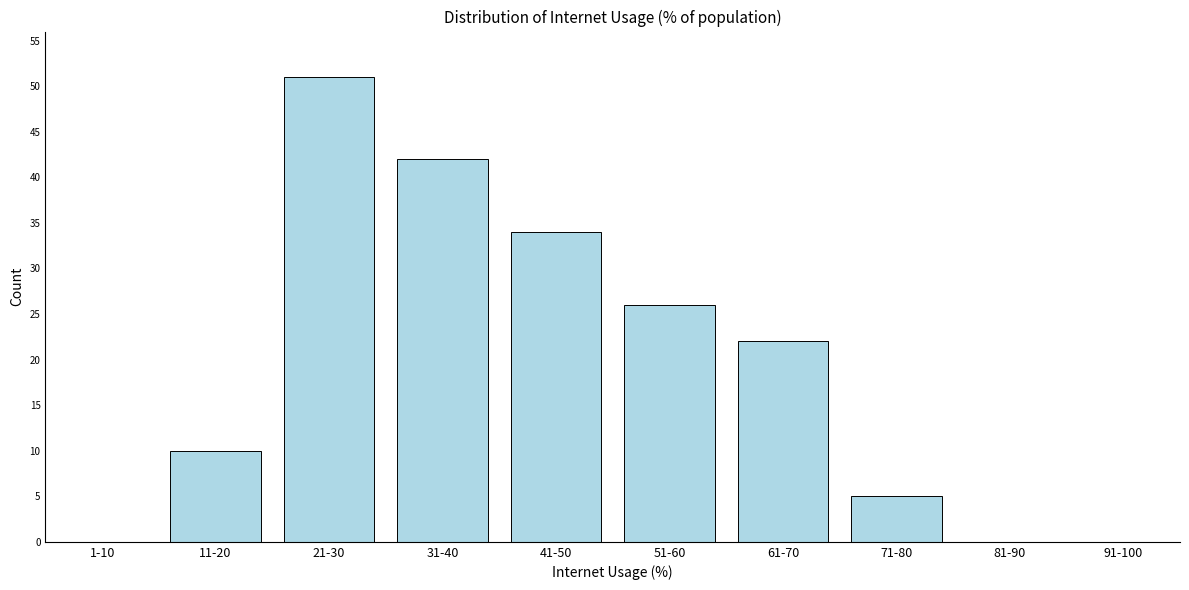

Reading left to right, extract all data points from this chart.

1-10=0	11-20=10	21-30=51	31-40=42	41-50=34	51-60=26	61-70=22	71-80=5	81-90=0	91-100=0